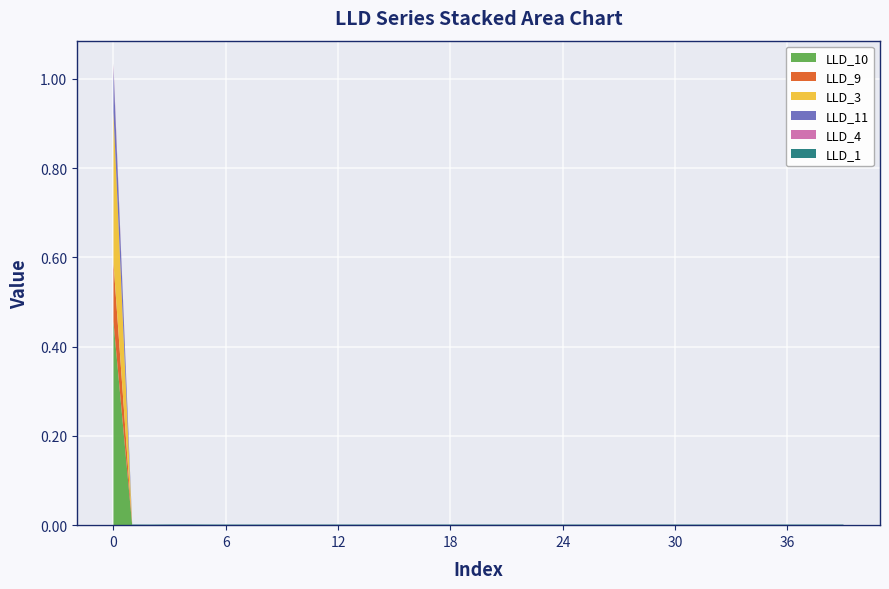

Reading left to right, list all the values displayed in this chart.

LLD_1: 0.0	0.0	0.0	0.0	0.0	0.0	0.0	0.0	0.0	0.0	0.0	0.0	0.0	0.0	0.0	0.0	0.0	0.0	0.0	0.0	0.0	0.0	0.0	0.0	0.0	0.0	0.0	0.0	0.0	0.0	0.0	0.0	0.0	0.0	0.0	0.0	0.0	0.0	0.0	0.0
LLD_11: 0.1	0.0	0.0	0.0	0.0	0.0	0.0	0.0	0.0	0.0	0.0	0.0	0.0	0.0	0.0	0.0	0.0	0.0	0.0	0.0	0.0	0.0	0.0	0.0	0.0	0.0	0.0	0.0	0.0	0.0	0.0	0.0	0.0	0.0	0.0	0.0	0.0	0.0	0.0	0.0
LLD_3: 0.3	0.0	0.0	0.0	0.0	0.0	0.0	0.0	0.0	0.0	0.0	0.0	0.0	0.0	0.0	0.0	0.0	0.0	0.0	0.0	0.0	0.0	0.0	0.0	0.0	0.0	0.0	0.0	0.0	0.0	0.0	0.0	0.0	0.0	0.0	0.0	0.0	0.0	0.0	0.0
LLD_4: 0.0	0.0	0.0	0.0	0.0	0.0	0.0	0.0	0.0	0.0	0.0	0.0	0.0	0.0	0.0	0.0	0.0	0.0	0.0	0.0	0.0	0.0	0.0	0.0	0.0	0.0	0.0	0.0	0.0	0.0	0.0	0.0	0.0	0.0	0.0	0.0	0.0	0.0	0.0	0.0
LLD_9: 0.1	0.0	0.0	0.0	0.0	0.0	0.0	0.0	0.0	0.0	0.0	0.0	0.0	0.0	0.0	0.0	0.0	0.0	0.0	0.0	0.0	0.0	0.0	0.0	0.0	0.0	0.0	0.0	0.0	0.0	0.0	0.0	0.0	0.0	0.0	0.0	0.0	0.0	0.0	0.0
LLD_10: 0.5	0.0	0.0	0.0	0.0	0.0	0.0	0.0	0.0	0.0	0.0	0.0	0.0	0.0	0.0	0.0	0.0	0.0	0.0	0.0	0.0	0.0	0.0	0.0	0.0	0.0	0.0	0.0	0.0	0.0	0.0	0.0	0.0	0.0	0.0	0.0	0.0	0.0	0.0	0.0